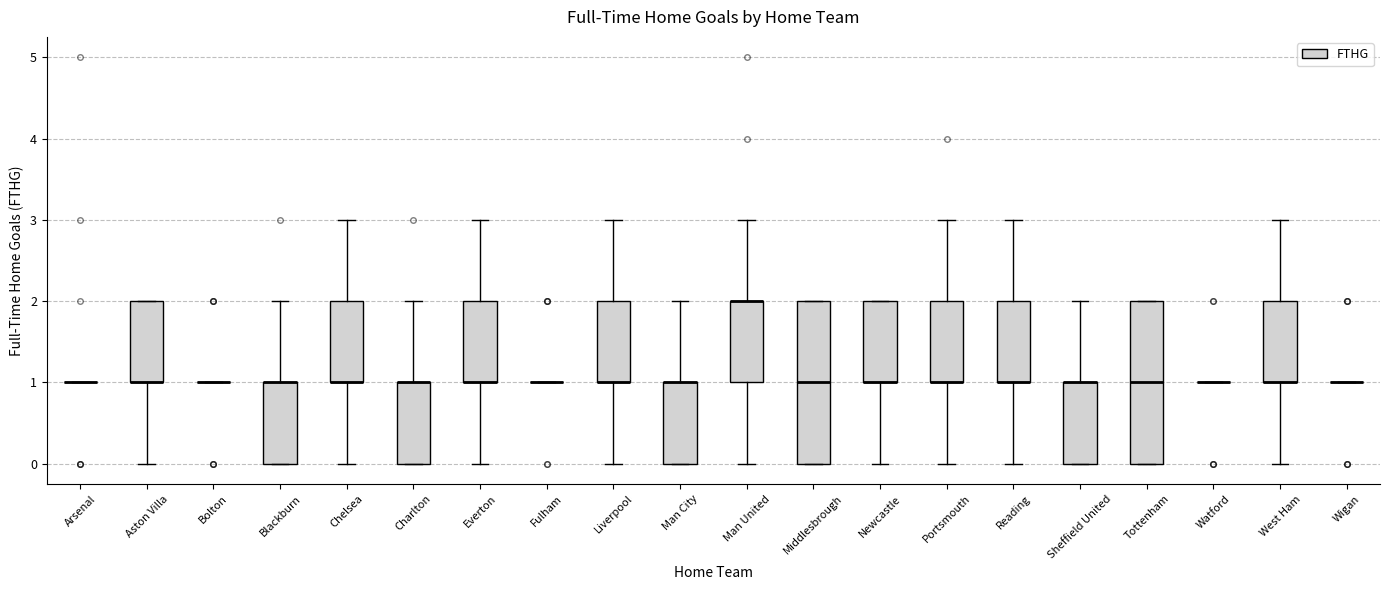

Where does the upper whisker of the box for Chelsea end on the y-axis? The values are not printed on the chart, so give them approximately, as read against the axis.

3